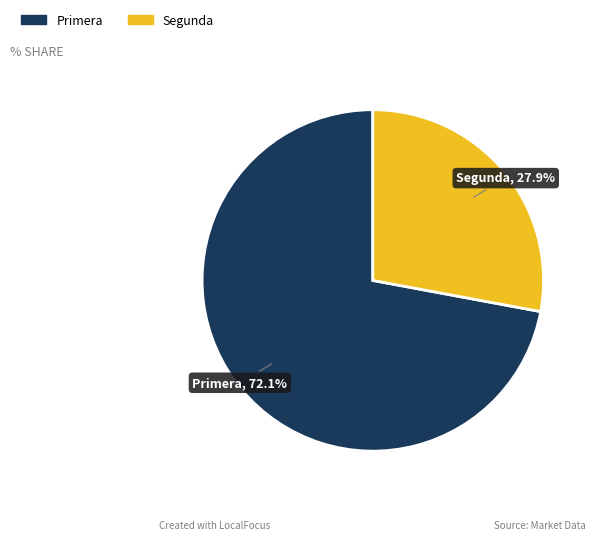

Count the number of slices in the pie.

2